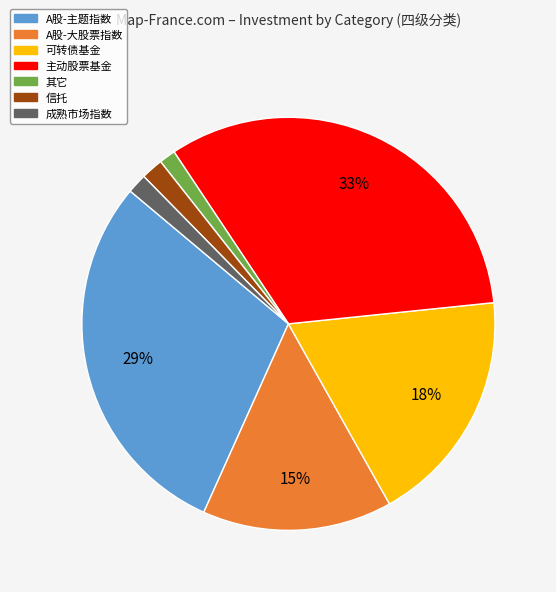

What percentage is the 可转债基金 slice, to the nearest percent?

18%